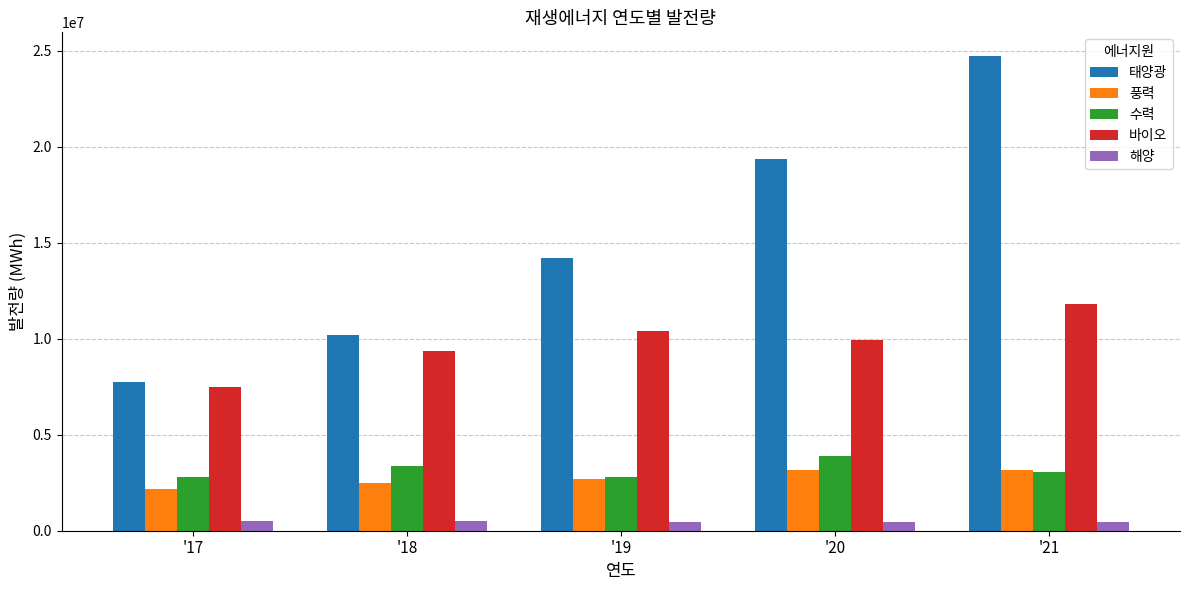

What is the difference between the second highest and minimum values in the 바이오 series?

2948968.6